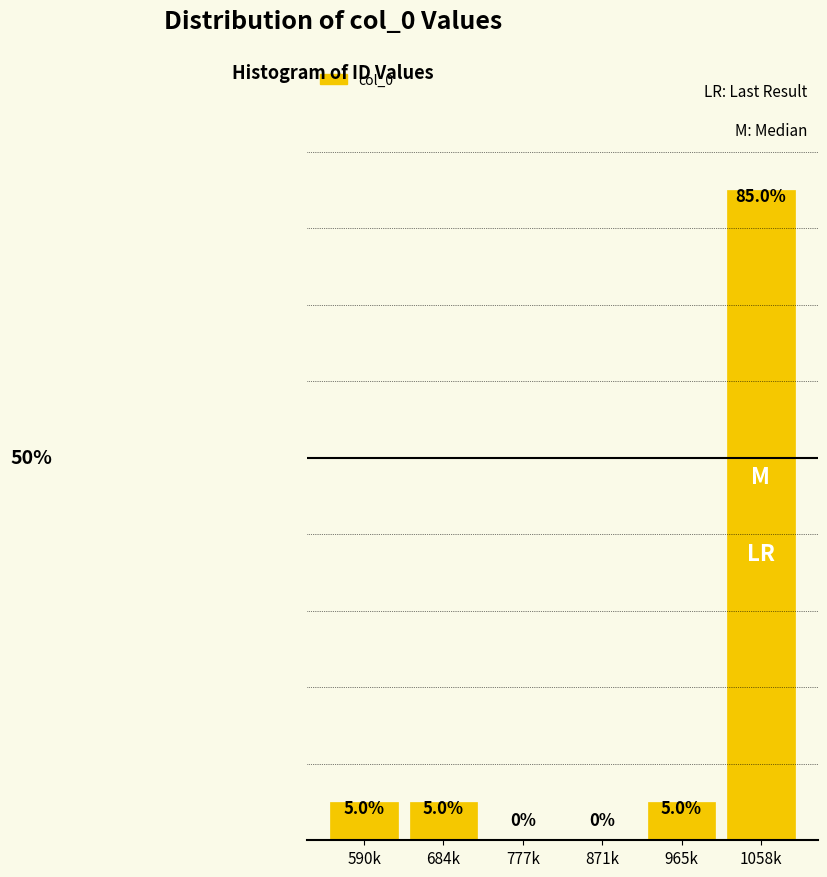

Which label corresponds to the largest value in the chart?

1058k